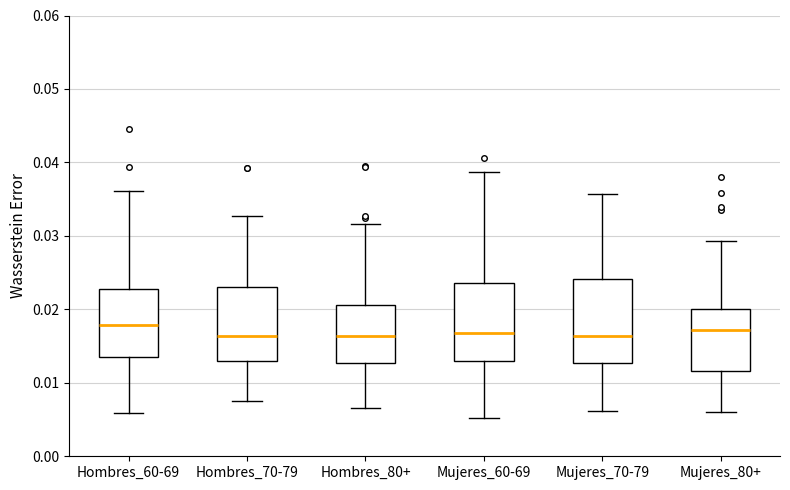

Reading left to right, read every box against the y-axis: the position of its median line, the range the box covers, and the ends of its whiskers. The values are not printed on the chart, so give them approximately, as read against the axis.

Hombres_60-69: median 0.018, box 0.014 to 0.023, whiskers 0.006 to 0.036
Hombres_70-79: median 0.016, box 0.013 to 0.023, whiskers 0.007 to 0.033
Hombres_80+: median 0.016, box 0.013 to 0.021, whiskers 0.007 to 0.032
Mujeres_60-69: median 0.017, box 0.013 to 0.024, whiskers 0.005 to 0.039
Mujeres_70-79: median 0.016, box 0.013 to 0.024, whiskers 0.006 to 0.036
Mujeres_80+: median 0.017, box 0.012 to 0.020, whiskers 0.006 to 0.029